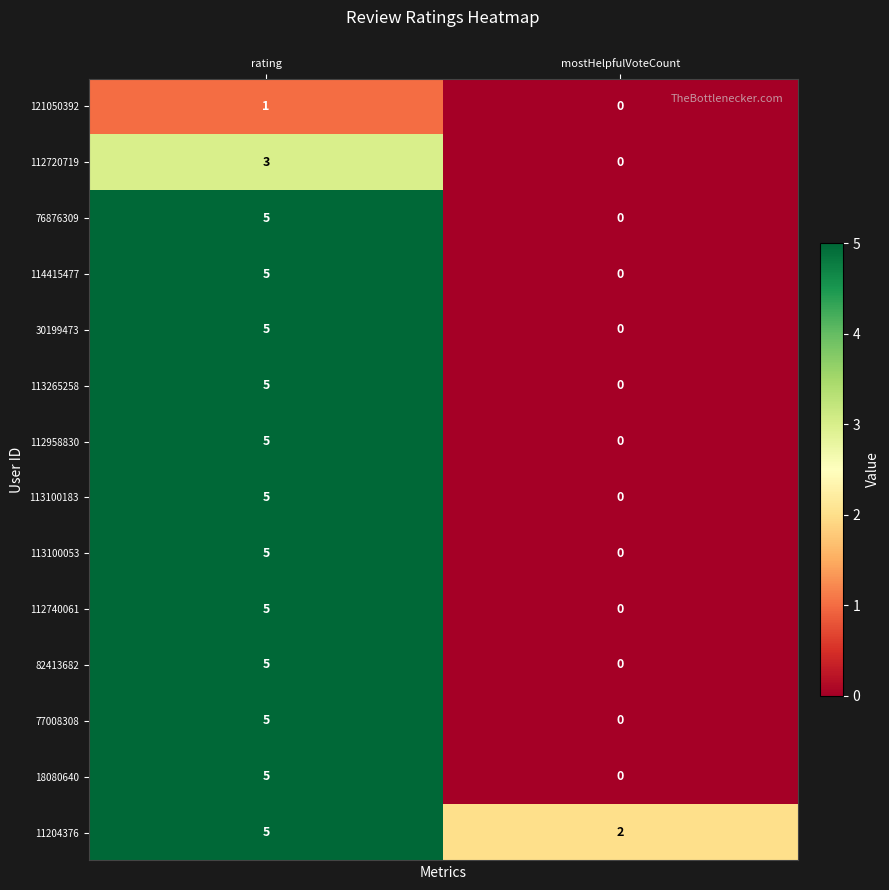

What is the difference between the 113100183 values at rating and mostHelpfulVoteCount?

5